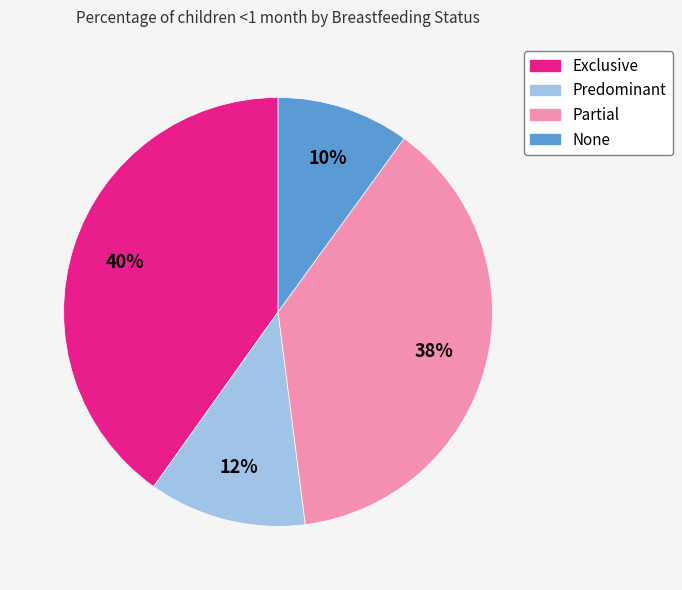

Rank the categories by value from lowest to highest.

None, Predominant, Partial, Exclusive